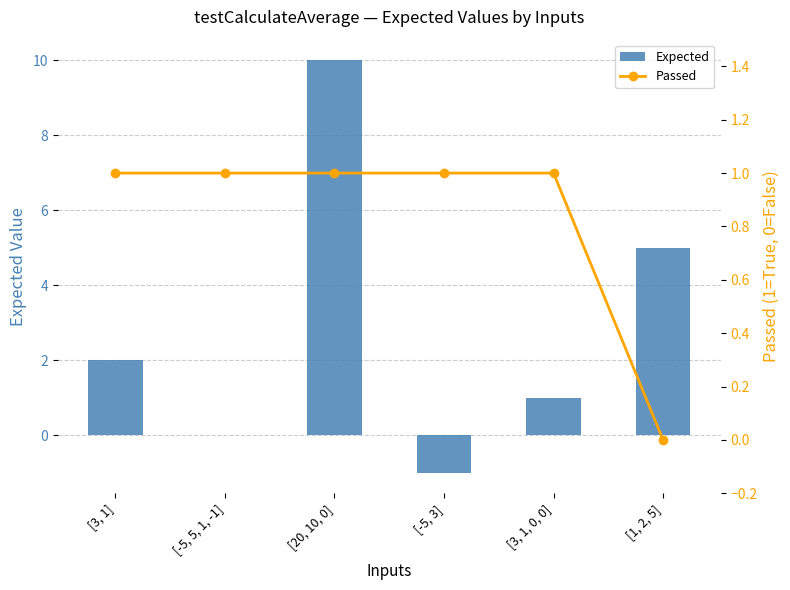

What is the label of the 3rd bar from the left?

[20, 10, 0]